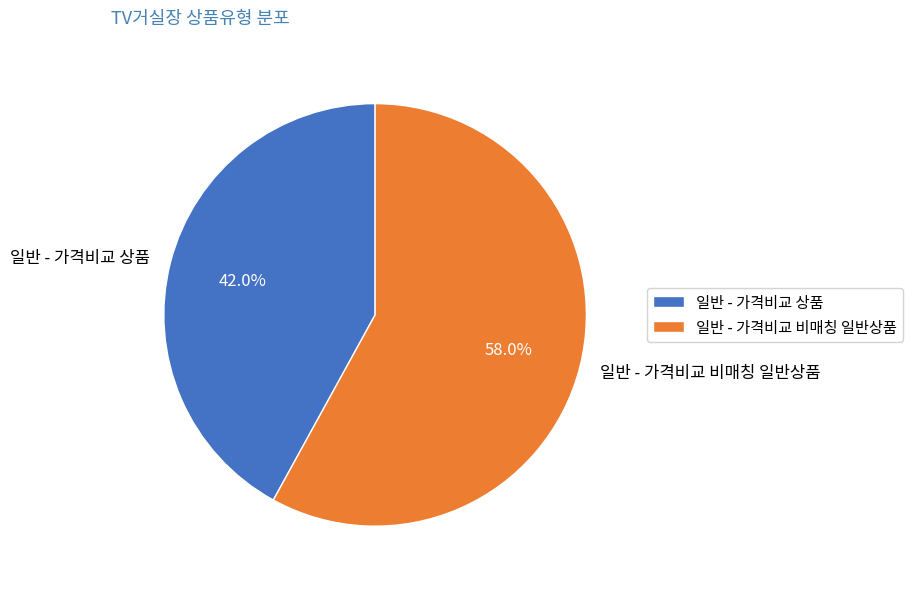

Does 일반 - 가격비교 상품 account for over 50% of the chart?

No